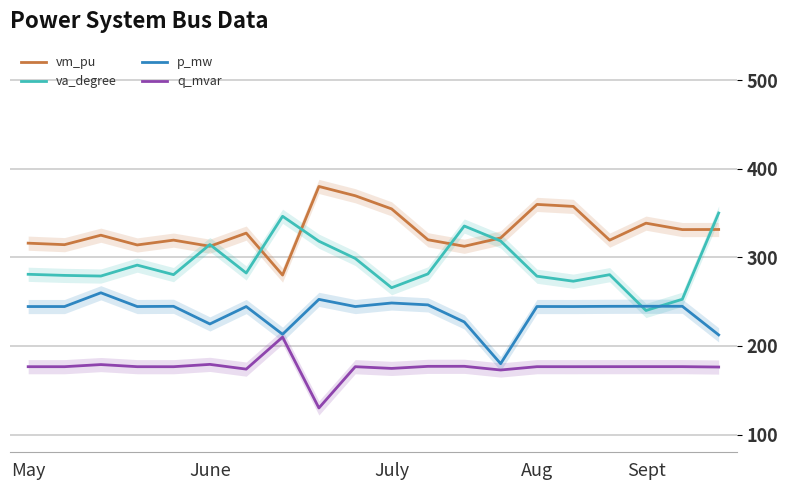

What is the lowest value of the q_mvar series?

130.0